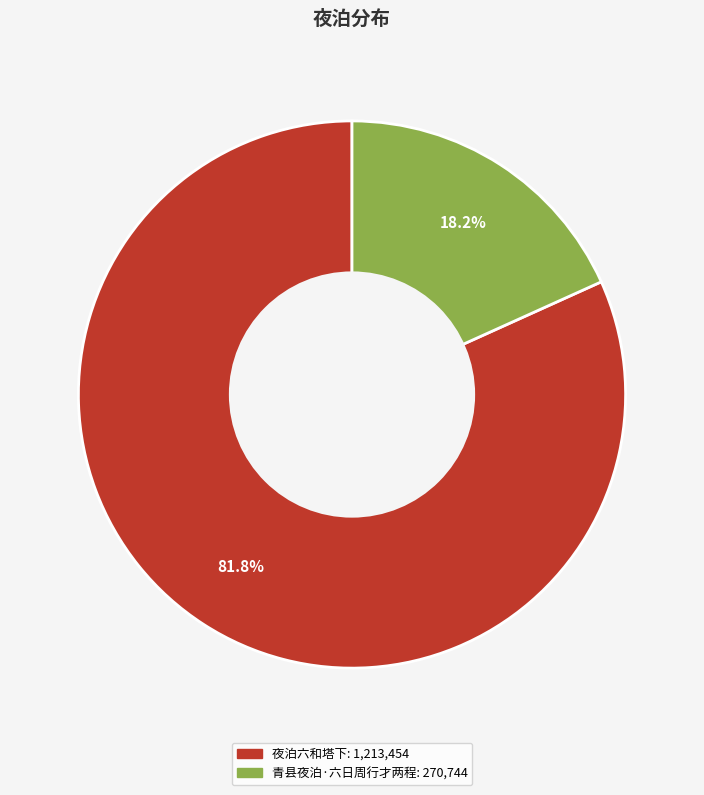

To the nearest percent, what is the combined percentage of 青县夜泊·六日周行才两程 and 夜泊六和塔下?

100%